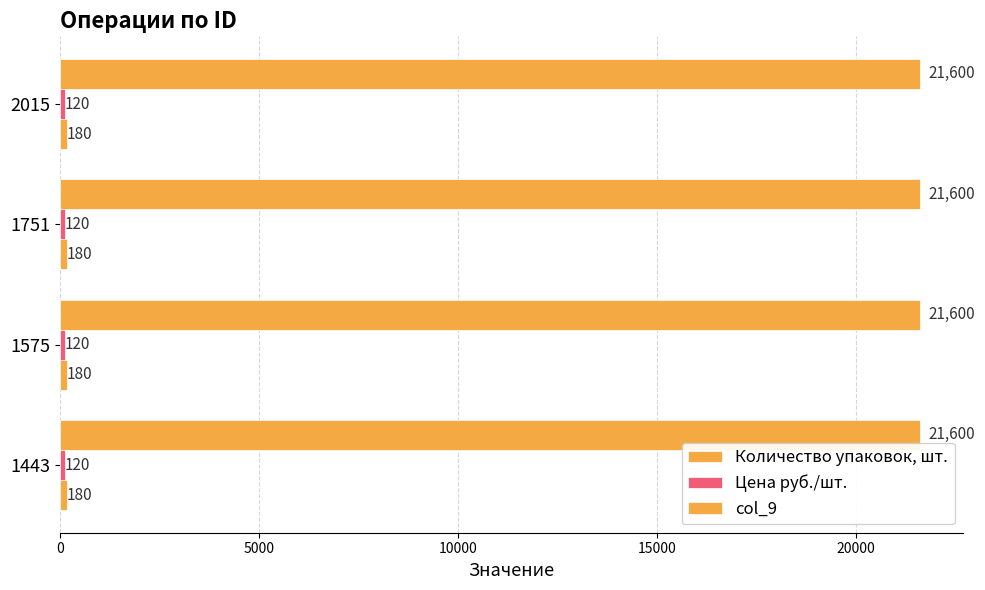

Count the number of categories in the chart.

4